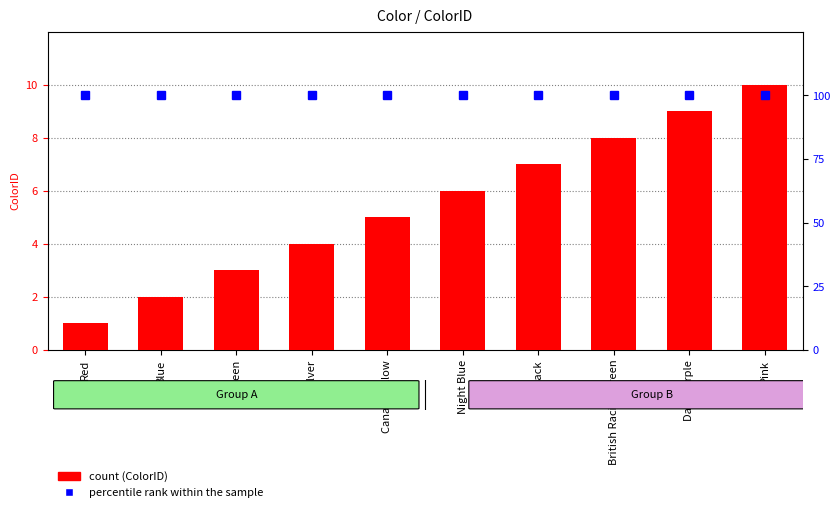

Is it true that percentile rank within the sample equals 153 at Dark Purple?

False